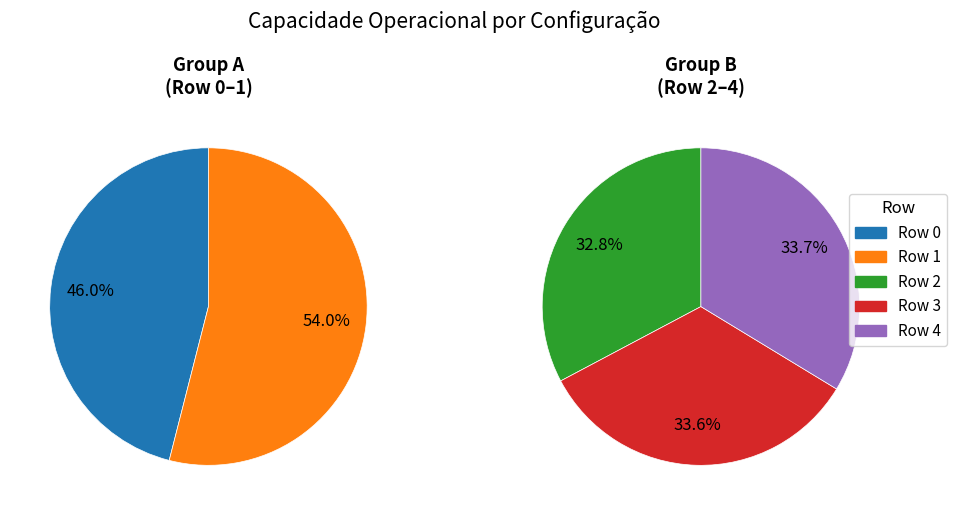

Is Row 1 the majority of the pie?

No